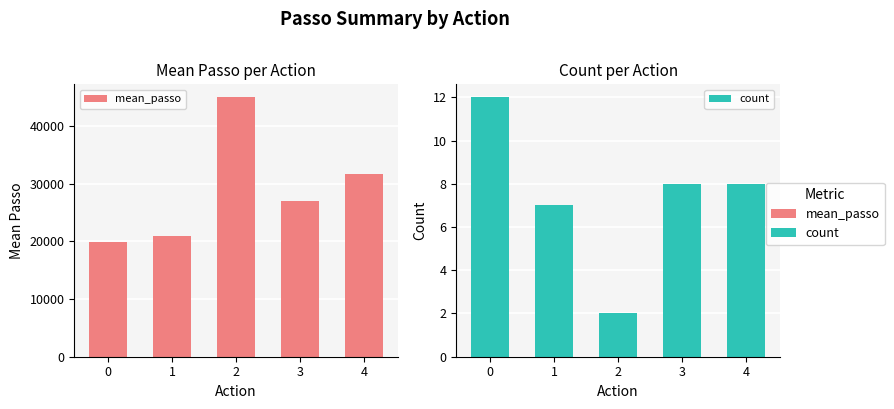

The mean_passo series shows 35642 at 3. True or false?

False